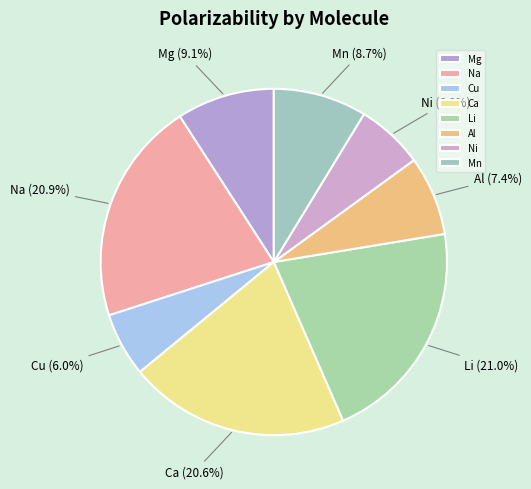

What percentage do Li and Na together represent?

41.9%